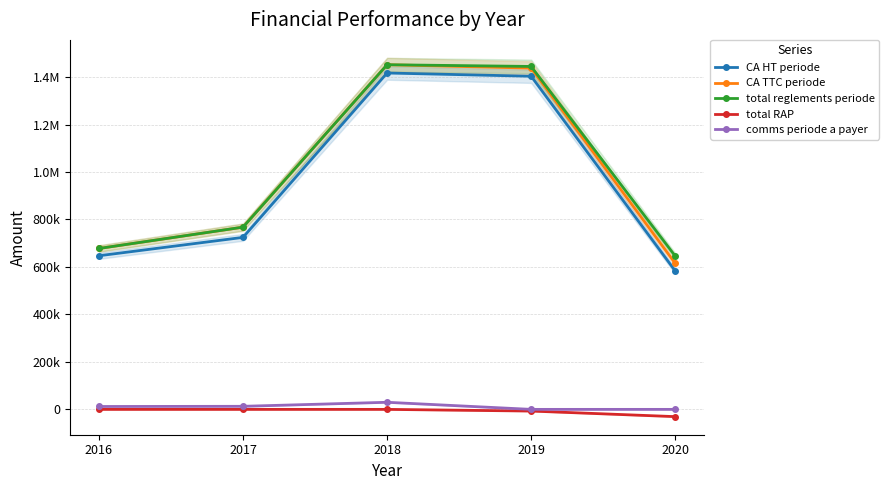

The comms periode a payer series shows 12902.8 at 2017. True or false?

True